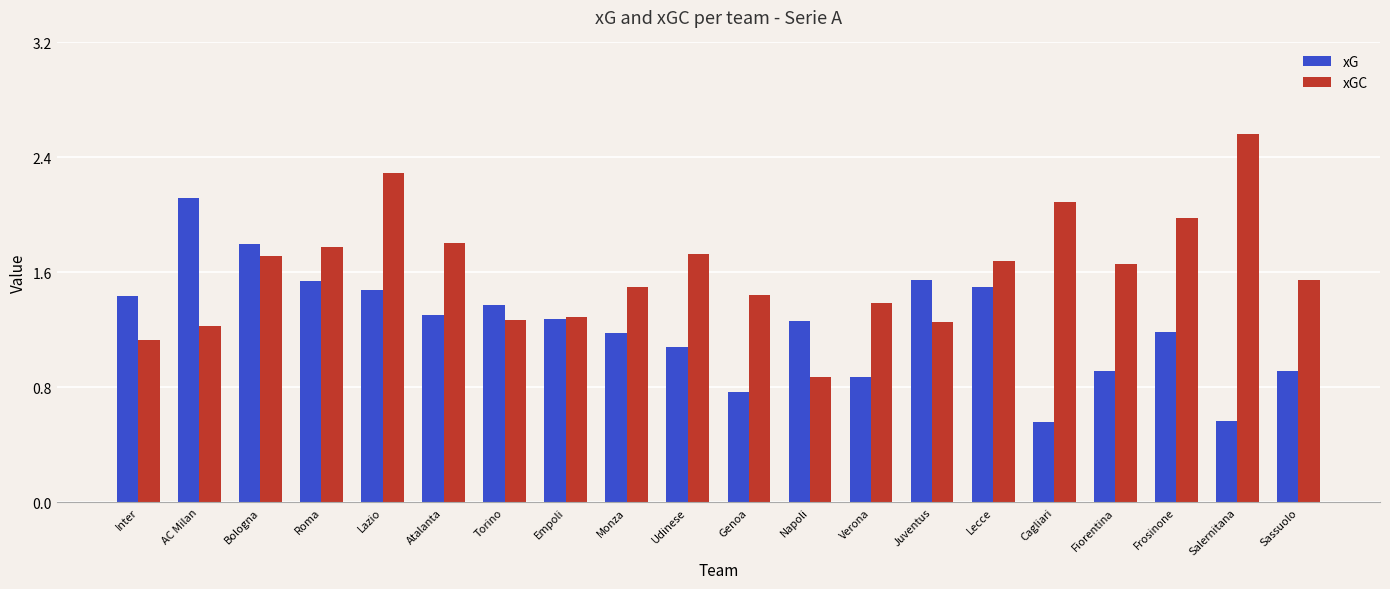

True or false: xG has a value of 0.5 at Fiorentina.

False